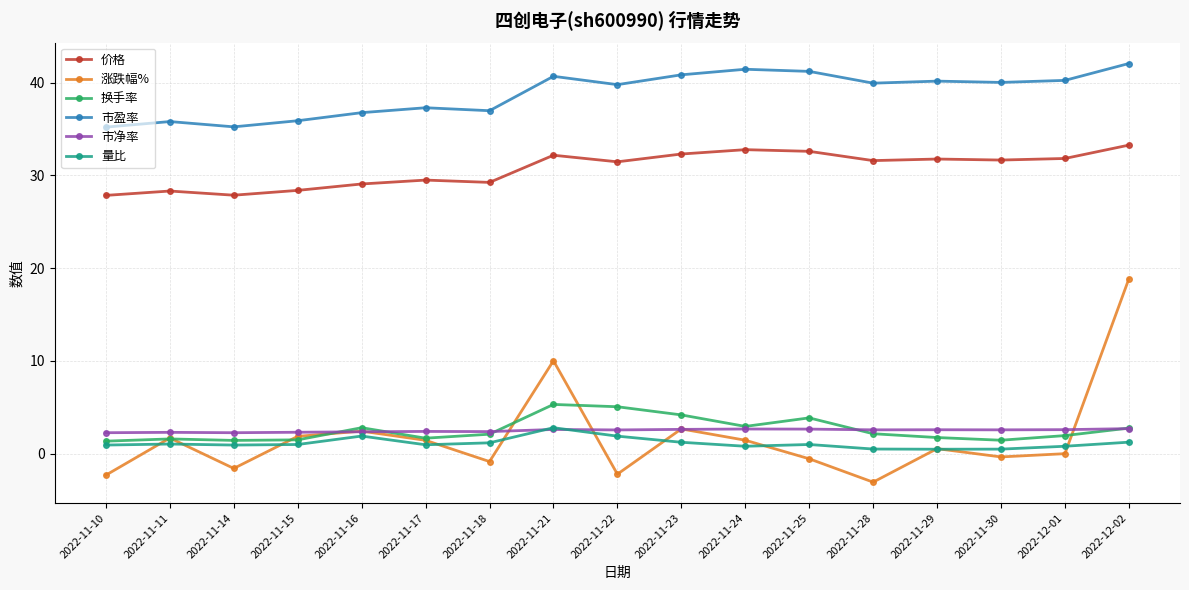

Rank the series at 2022-11-30 from lowest to highest value.

涨跌幅%, 量比, 换手率, 市净率, 价格, 市盈率